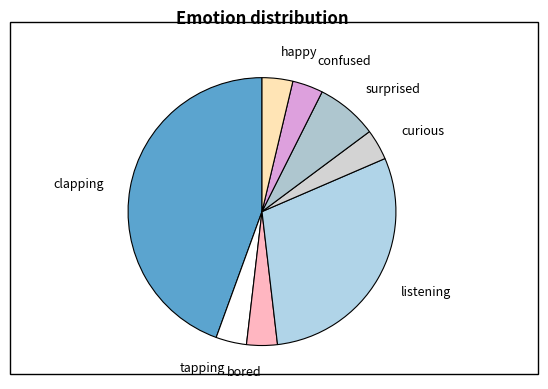

How many segments does this pie chart have?

8